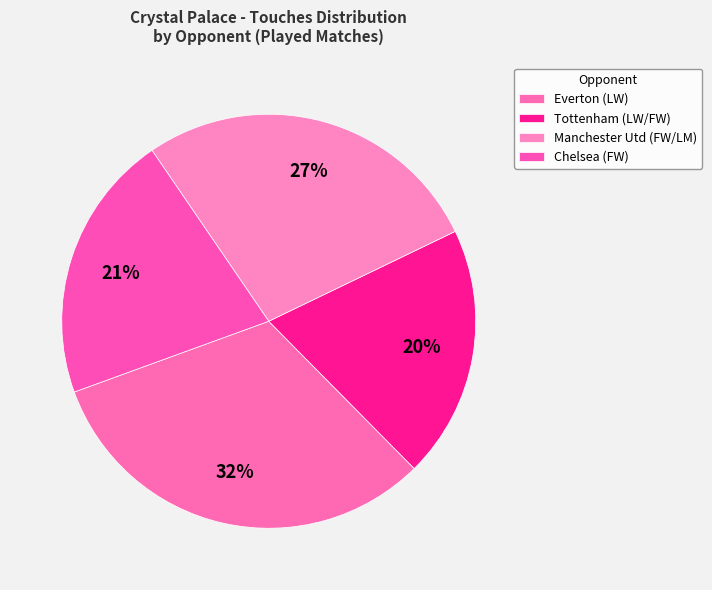

How many segments does this pie chart have?

4